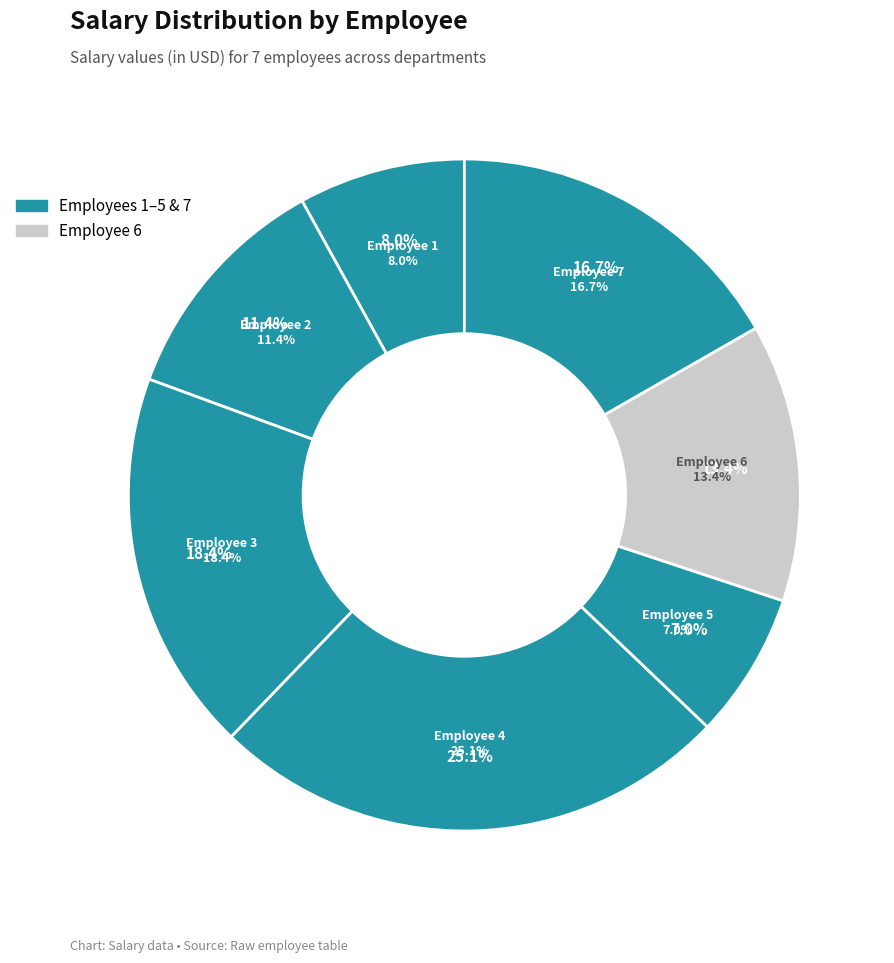

Is there a majority slice in this chart?

No